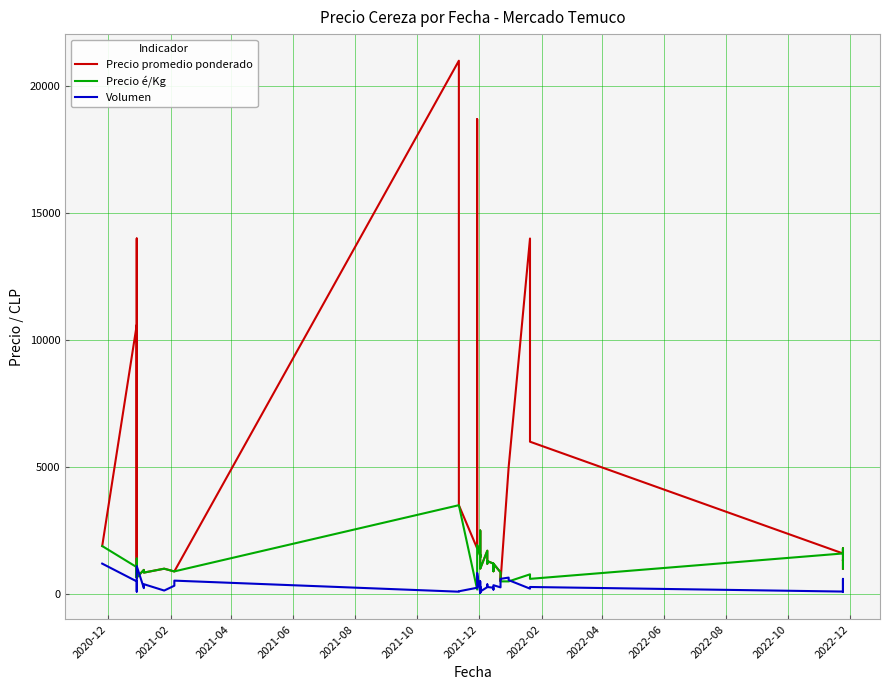

Does the chart display data point markers on the line(s)?

No